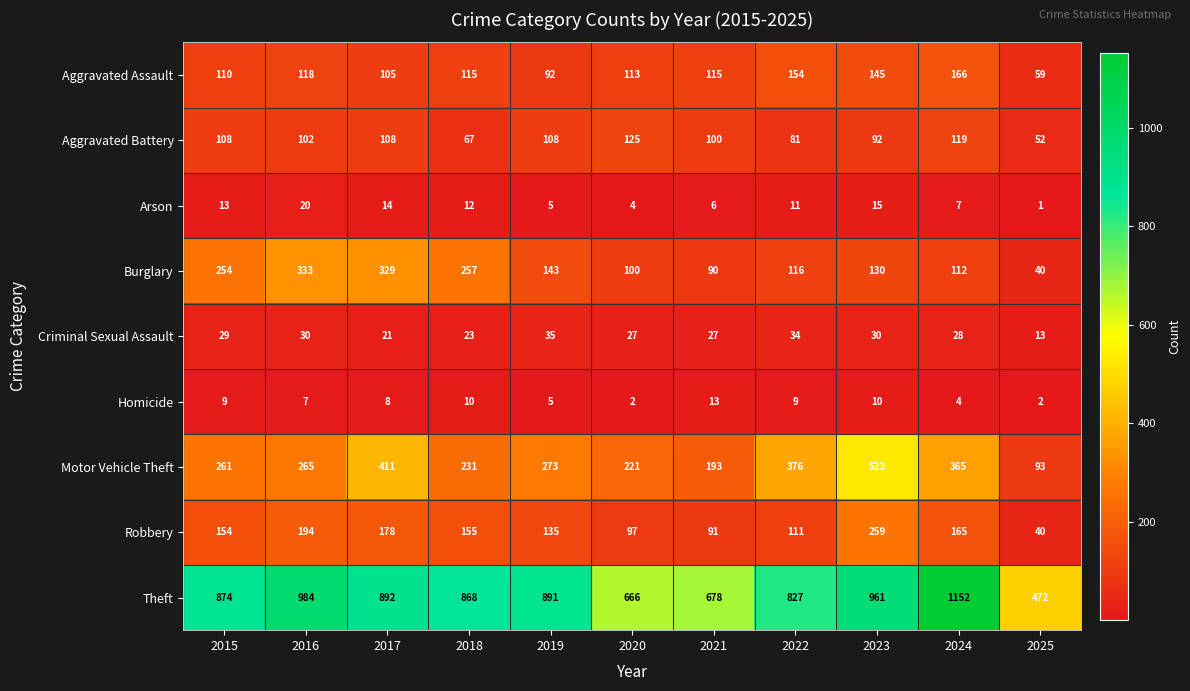

Which label corresponds to the smallest value in the chart?

2025